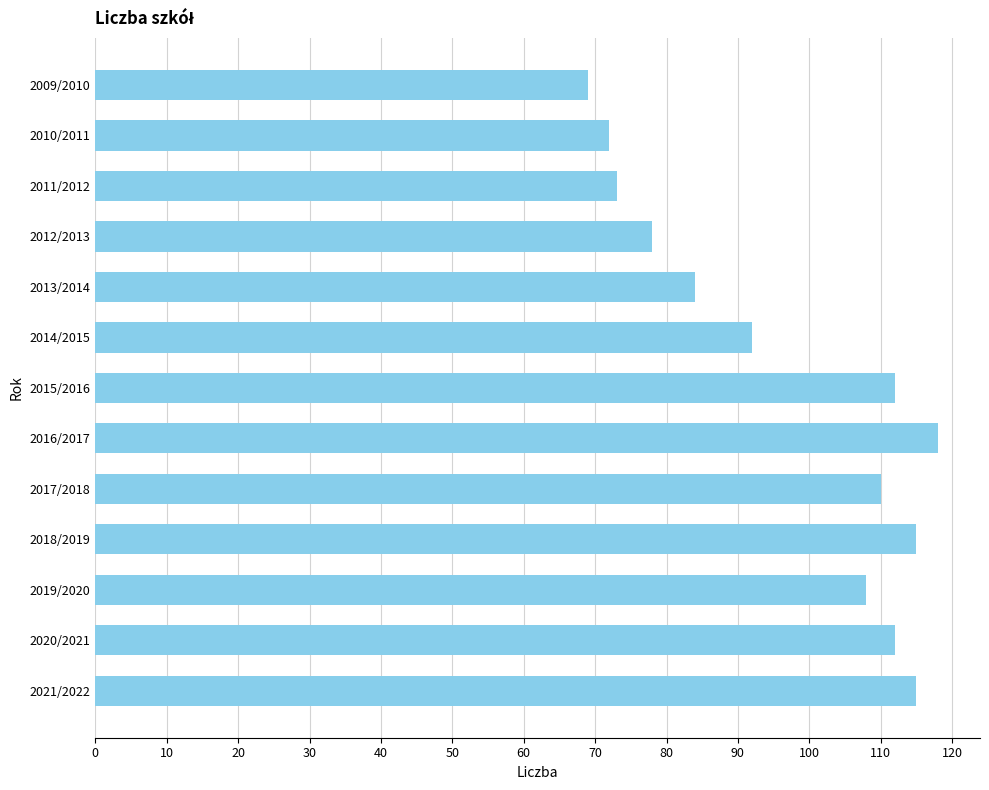

What value does the data have at 2020/2021?

112